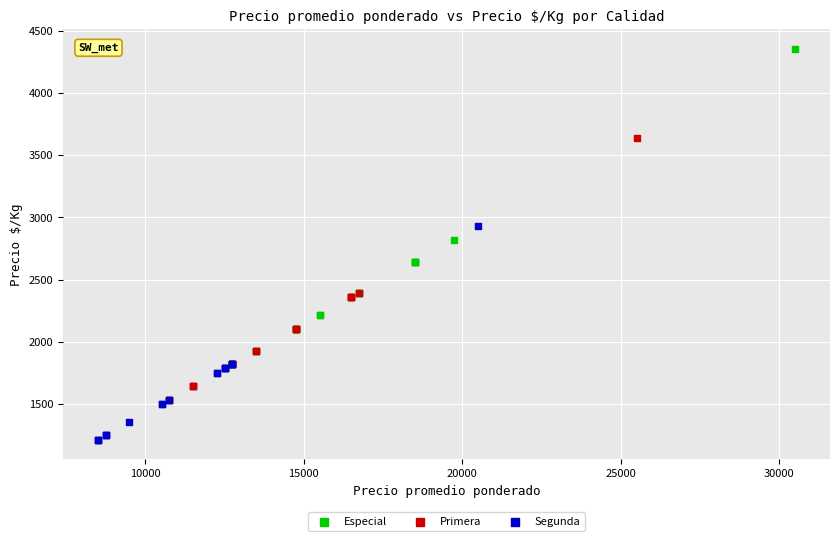

Which series reaches the maximum Y coordinate?

Especial